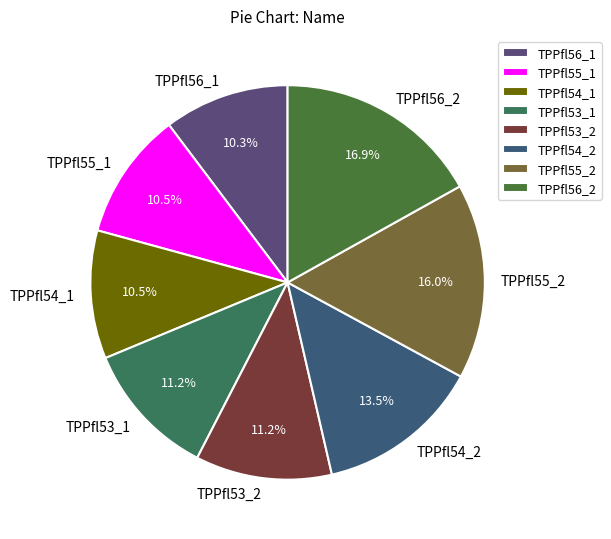

What percentage do TPPfl54_1 and TPPfl53_2 together represent?

21.7%